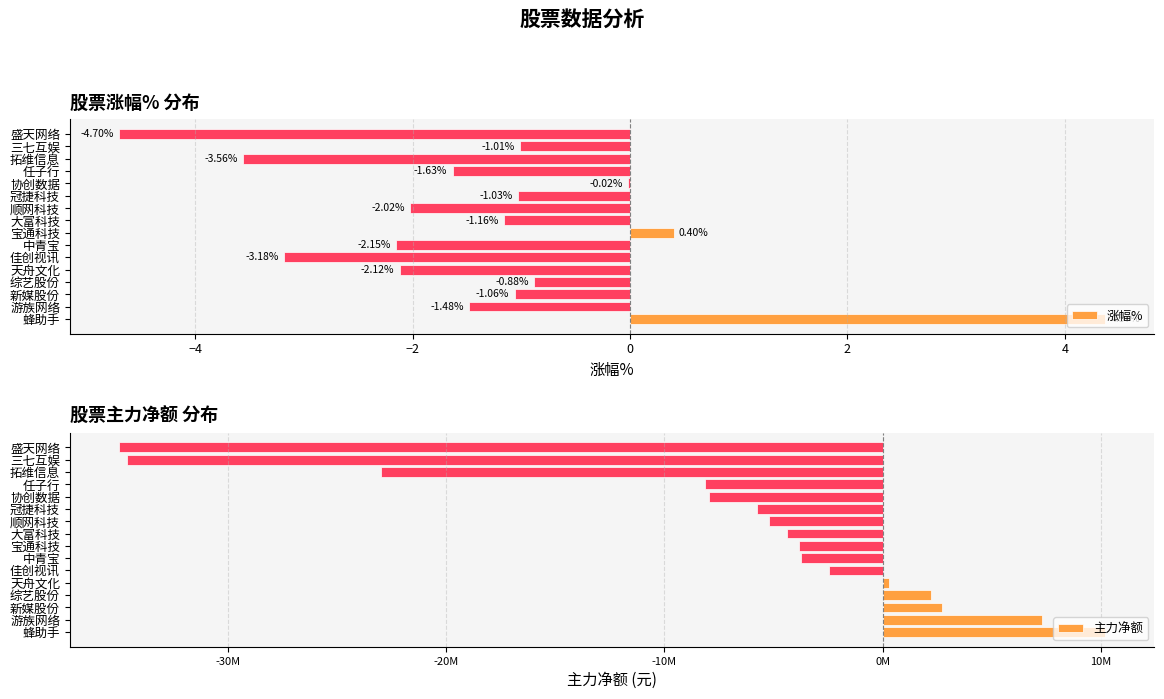

At which label is 涨幅% closest to 0?

协创数据